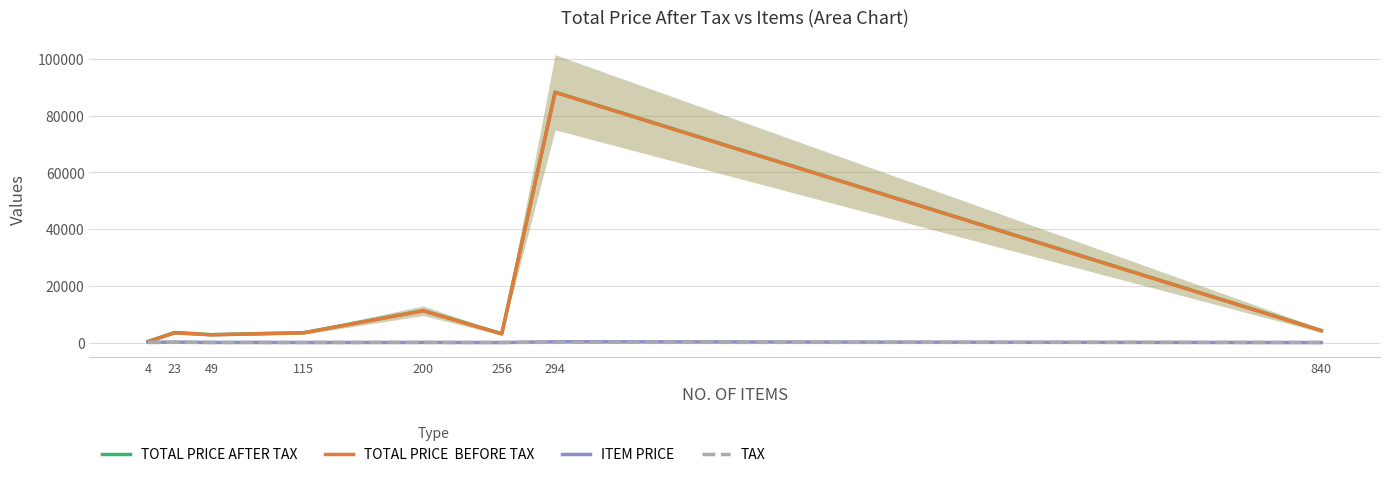

Where is the first local minimum for TOTAL PRICE  BEFORE TAX?

49